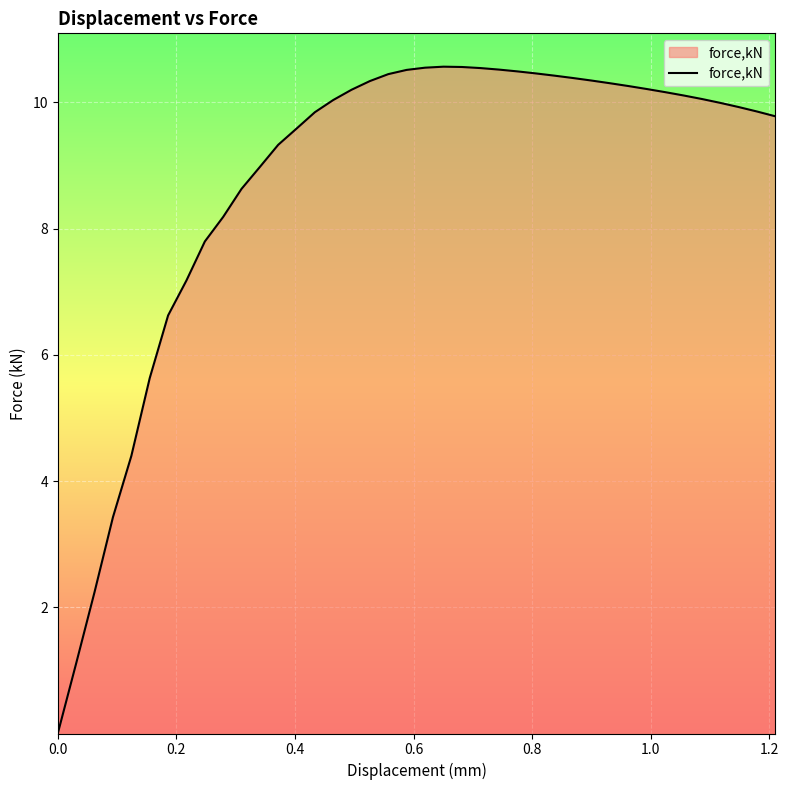

What is the maximum value shown in the chart?

10.6